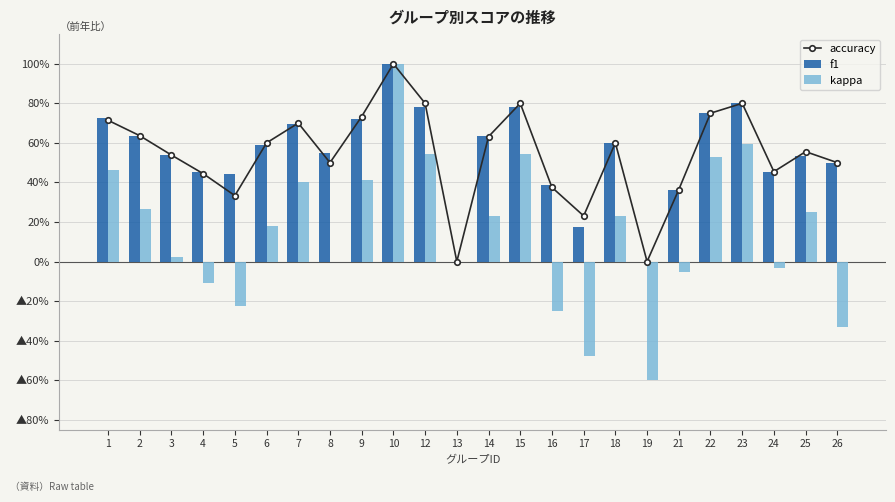

What is the sum of the f1 values at 19 and 3?

0.5